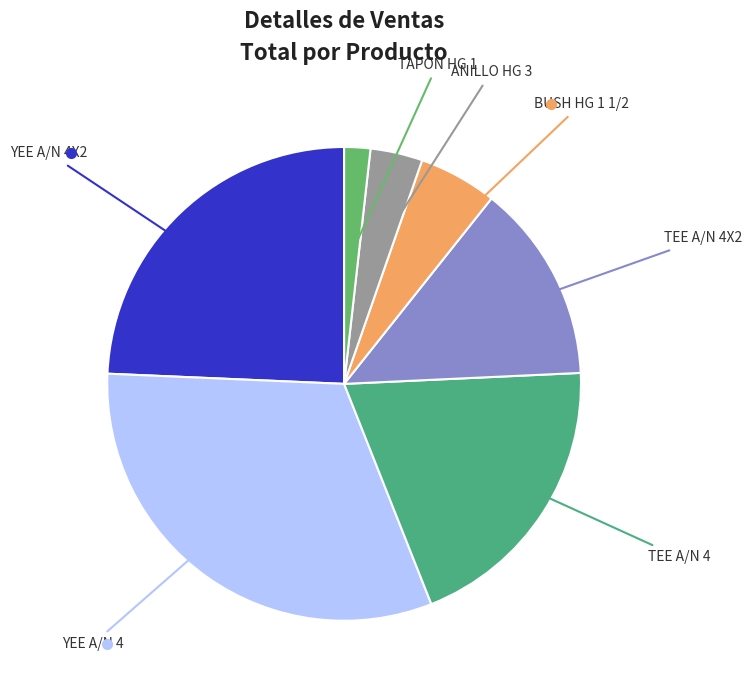

How many segments does this pie chart have?

7